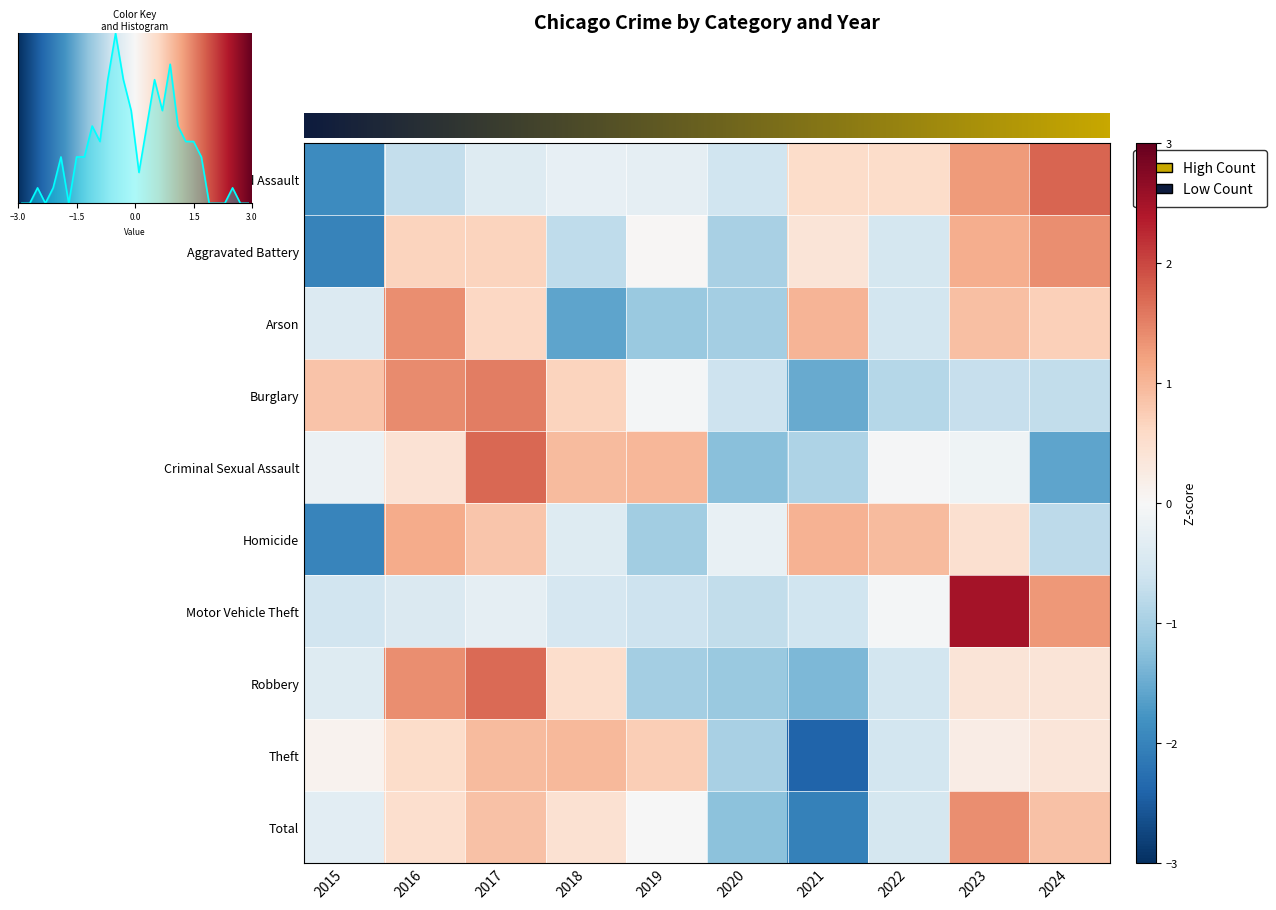

Reading left to right, transcribe all the data shown in this chart.

Aggravated Assault: -1.9	-0.7	-0.4	-0.3	-0.3	-0.6	0.6	0.5	1.3	1.7
Aggravated Battery: -2.0	0.7	0.7	-0.8	0.0	-1.0	0.4	-0.5	1.1	1.4
Arson: -0.4	1.4	0.6	-1.6	-1.1	-1.0	1.0	-0.6	0.9	0.7
Burglary: 0.8	1.4	1.5	0.7	-0.1	-0.6	-1.5	-0.9	-0.7	-0.7
Criminal Sexual Assault: -0.2	0.4	1.7	1.0	1.0	-1.3	-0.9	-0.0	-0.1	-1.6
Homicide: -2.0	1.1	0.8	-0.4	-1.1	-0.2	1.1	1.0	0.5	-0.8
Motor Vehicle Theft: -0.6	-0.4	-0.3	-0.5	-0.6	-0.7	-0.6	-0.0	2.5	1.3
Robbery: -0.4	1.4	1.7	0.5	-1.0	-1.1	-1.4	-0.5	0.4	0.4
Theft: 0.1	0.6	1.0	1.0	0.7	-1.0	-2.4	-0.6	0.2	0.4
Total: -0.3	0.5	0.9	0.4	-0.0	-1.2	-2.0	-0.5	1.4	0.9